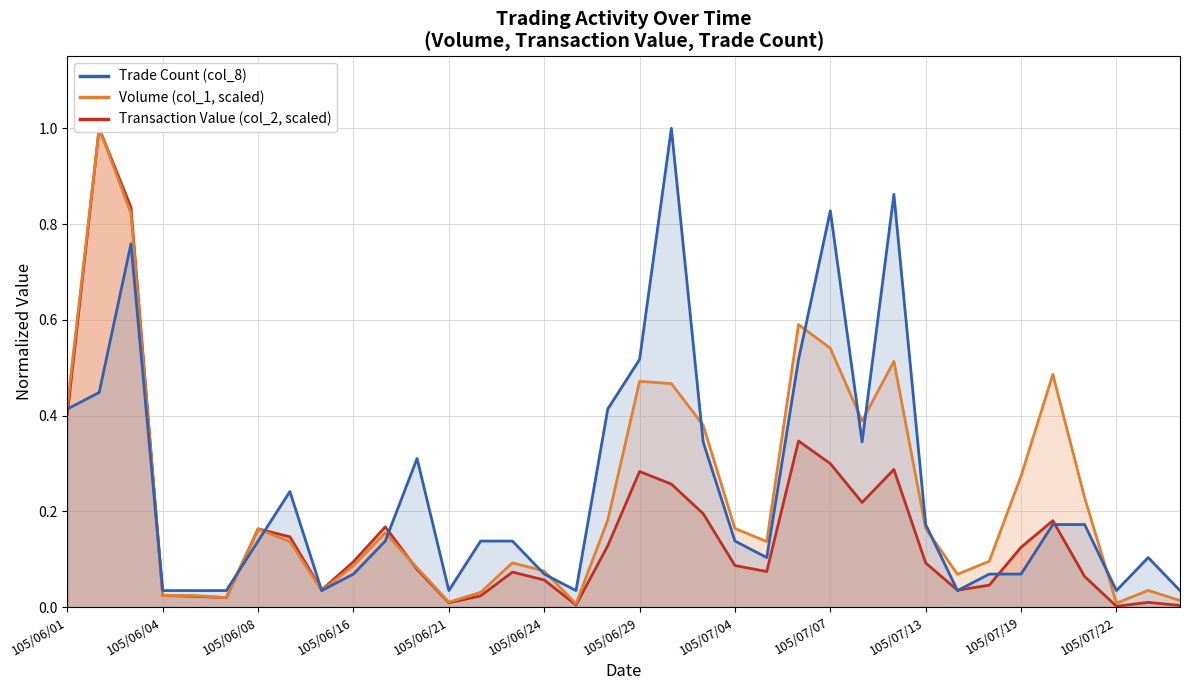

List the labels in order of Transaction Value (col_2, scaled) value, smallest first.

105/07/22, 105/07/27, 105/06/27, 105/06/21, 105/07/25, 105/06/07, 105/06/06, 105/06/22, 105/06/04, 105/07/15, 105/06/14, 105/07/18, 105/06/24, 105/07/21, 105/06/23, 105/07/05, 105/06/20, 105/07/04, 105/07/13, 105/06/16, 105/07/19, 105/06/28, 105/06/13, 105/06/08, 105/06/17, 105/07/20, 105/07/01, 105/07/11, 105/06/30, 105/06/29, 105/07/12, 105/07/07, 105/07/06, 105/06/01, 105/06/03, 105/06/02